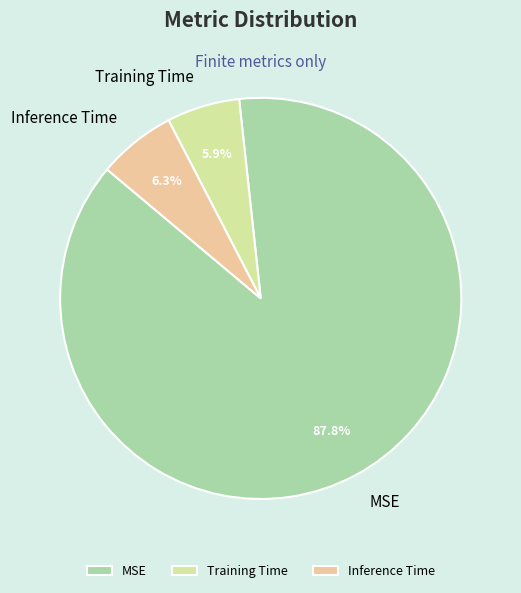

What percentage is the Training Time slice, to the nearest percent?

6%